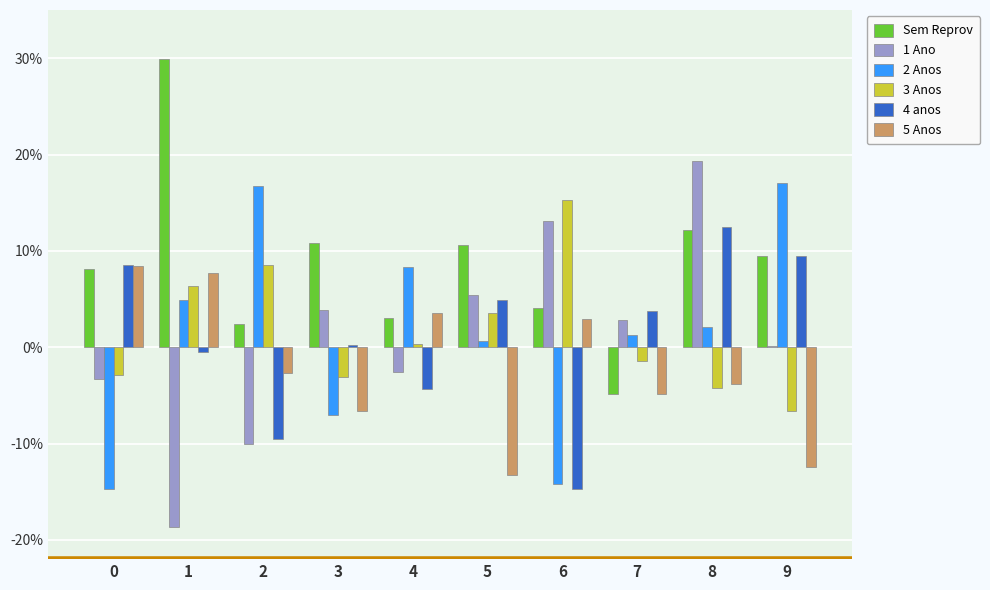

Reading right to left, what are all the values shown in this chart?

Sem Reprov: 0.1	0.1	-0.0	0.0	0.1	0.0	0.1	0.0	0.3	0.1
1 Ano: 0.0	0.2	0.0	0.1	0.1	-0.0	0.0	-0.1	-0.2	-0.0
2 Anos: 0.2	0.0	0.0	-0.1	0.0	0.1	-0.1	0.2	0.0	-0.1
3 Anos: -0.1	-0.0	-0.0	0.2	0.0	0.0	-0.0	0.1	0.1	-0.0
4 anos: 0.1	0.1	0.0	-0.1	0.0	-0.0	0.0	-0.1	-0.0	0.1
5 Anos: -0.1	-0.0	-0.0	0.0	-0.1	0.0	-0.1	-0.0	0.1	0.1